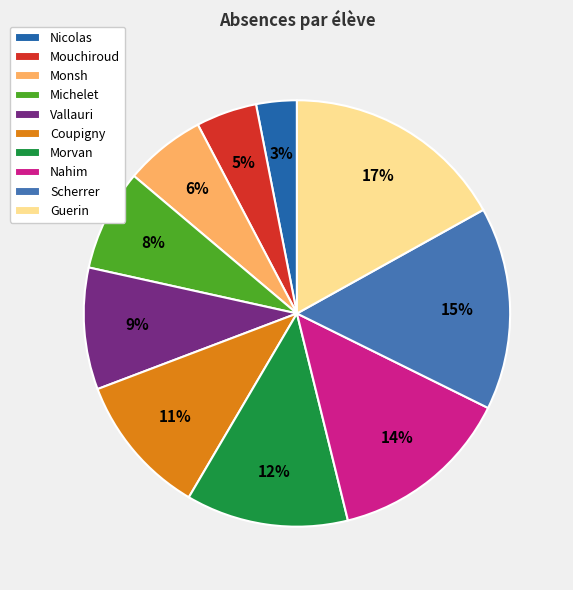

Does any single category account for the majority?

No